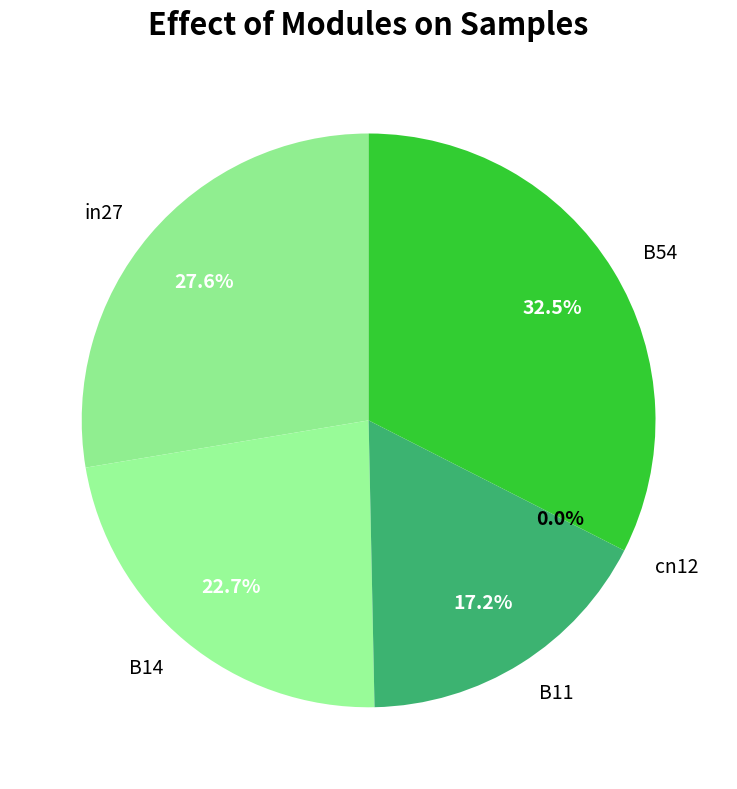

What is the smallest slice in the pie chart?

cn12